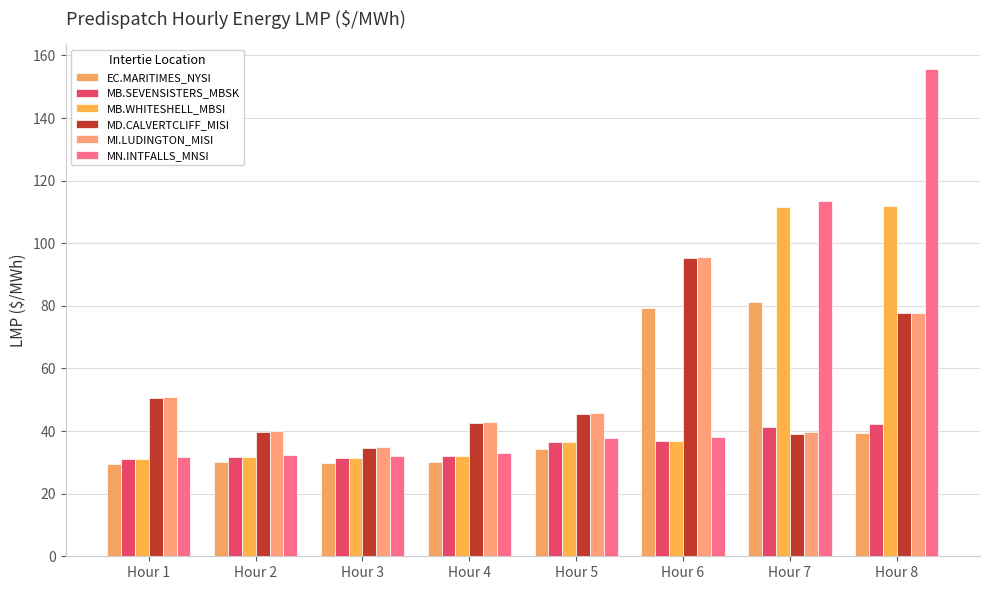

Which series has the largest total across all categories?

MN.INTFALLS_MNSI